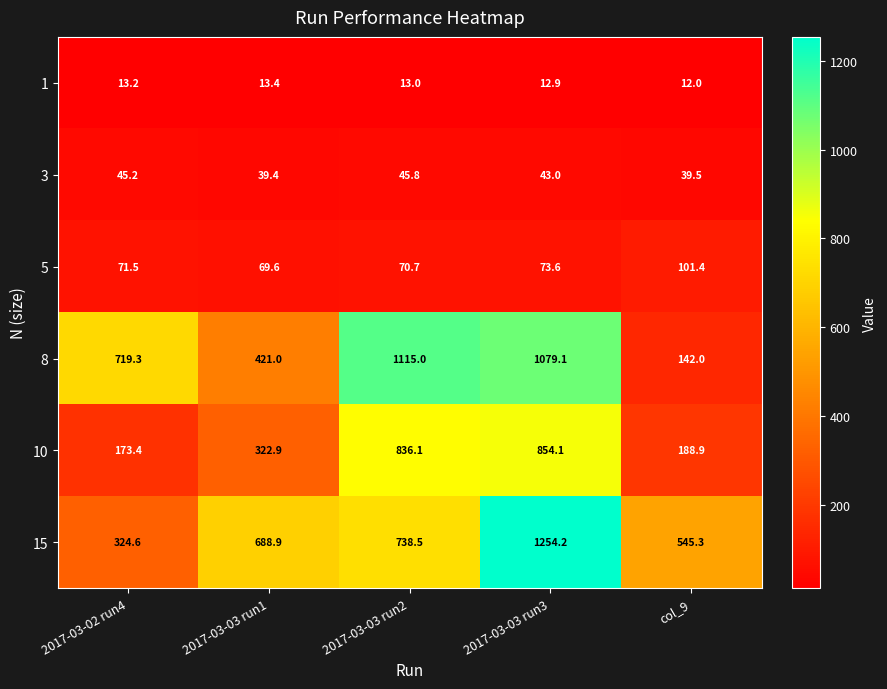

Is the value of 10 at 2017-03-03 run2 greater than the value of 5 at 2017-03-03 run2?

Yes